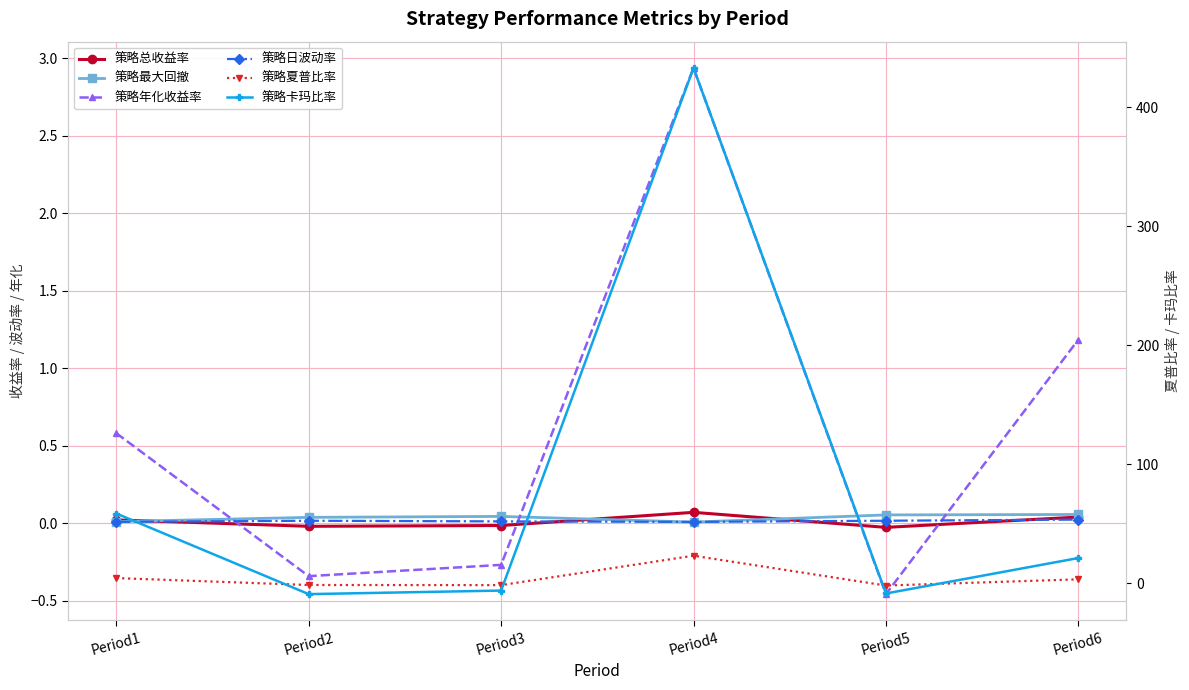

What is the difference between the second highest and minimum values in the 策略总收益率 series?

0.1